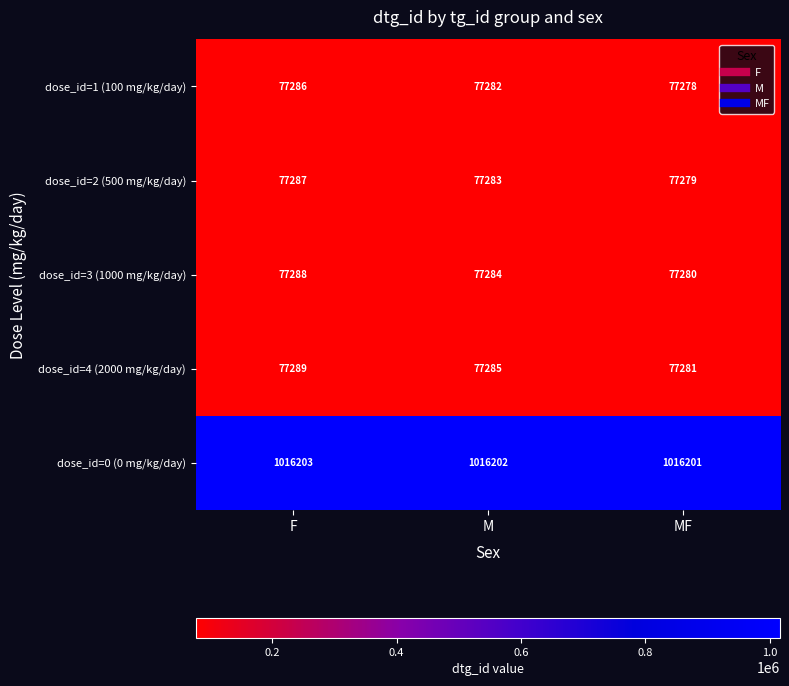

How many values in the dose_id=0 (0 mg/kg/day) series are below 1016202?

1